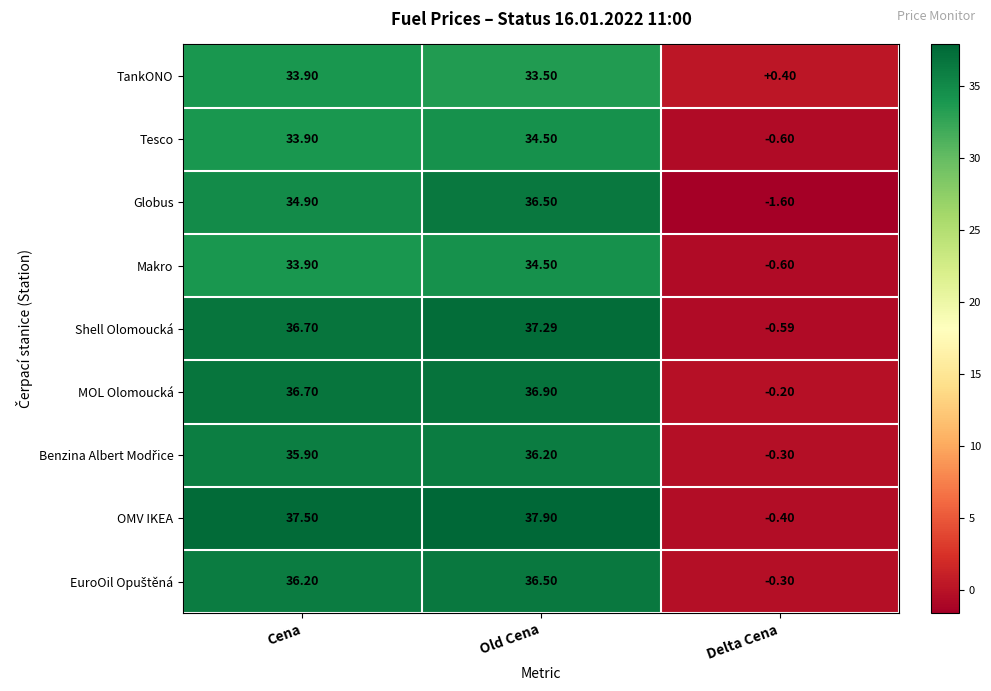

Which label corresponds to the smallest value in the chart?

Delta Cena